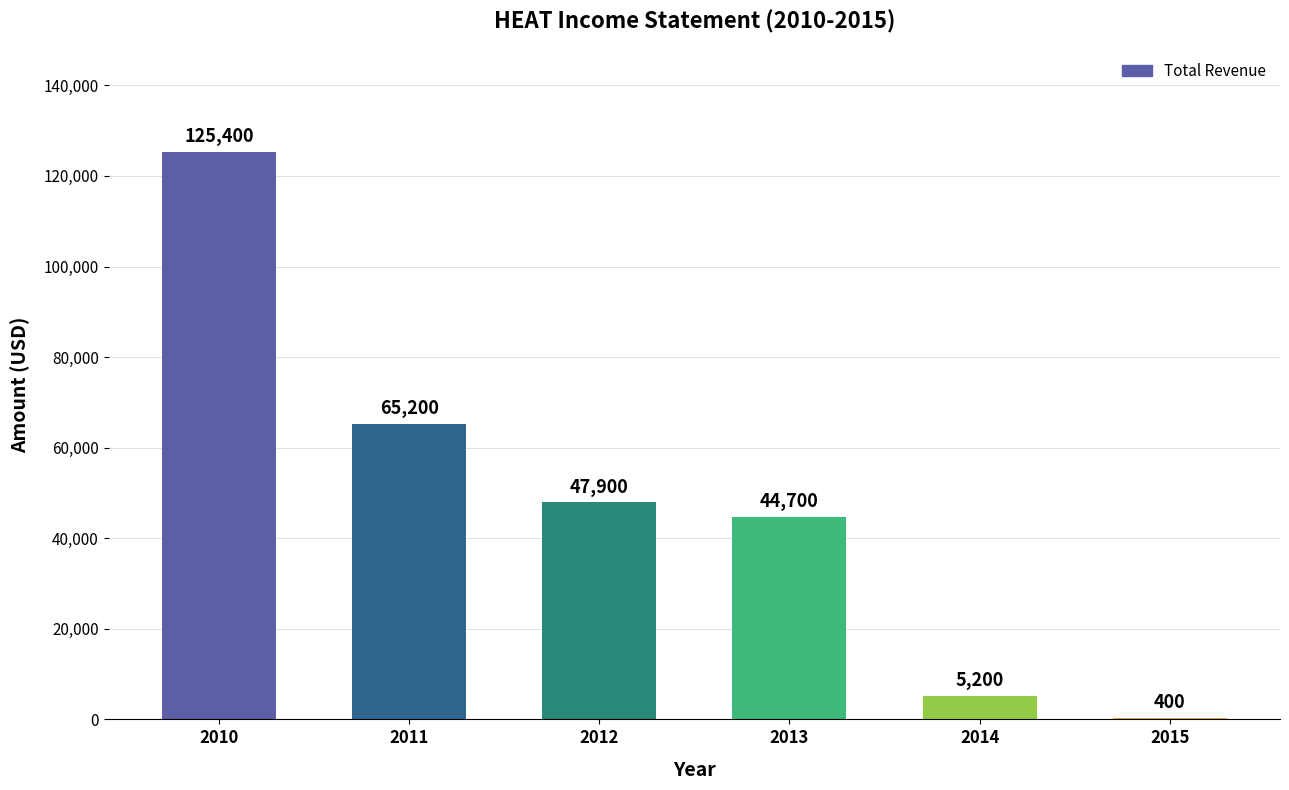

Are the bars horizontal?

No